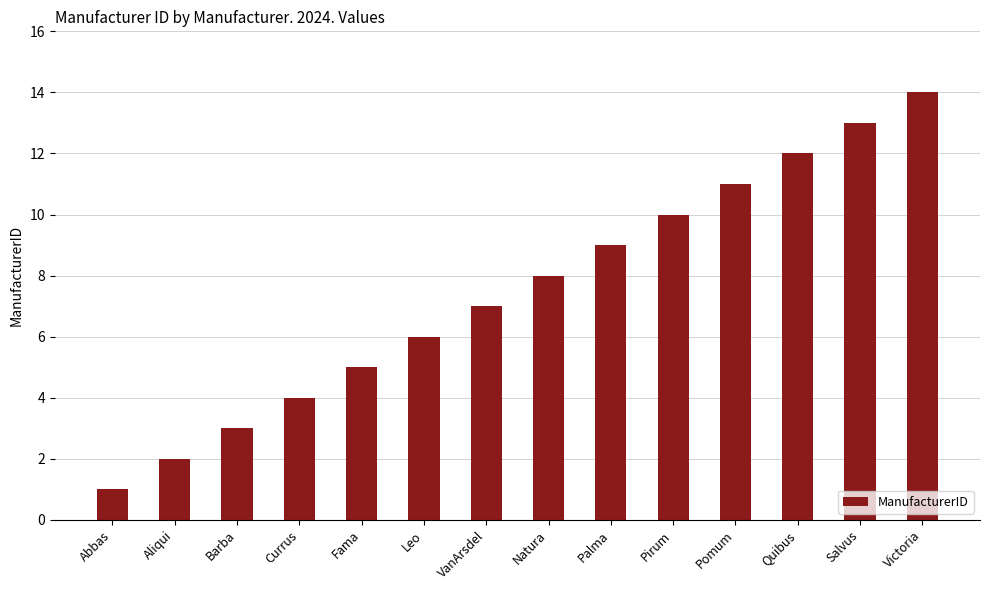

Which has a higher value, Abbas or Pirum?

Pirum